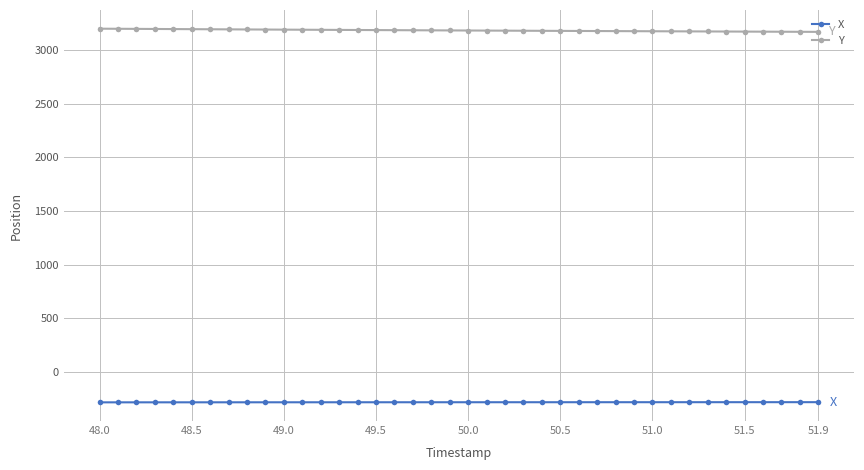

True or false: Y and X cross at least once.

False